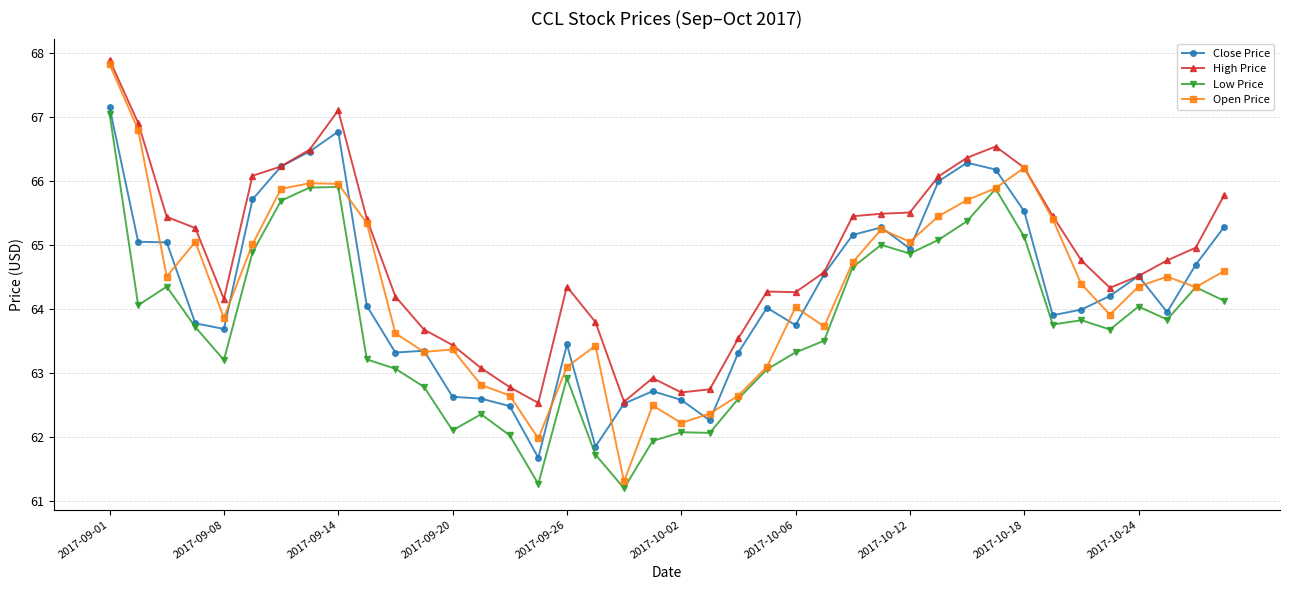

What is the value of the Open Price point at the 22nd from the left?

62.4